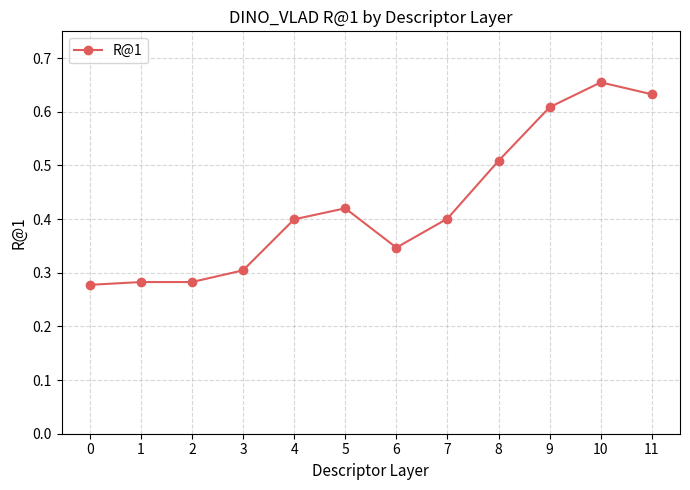

Which label corresponds to the largest value in the chart?

10